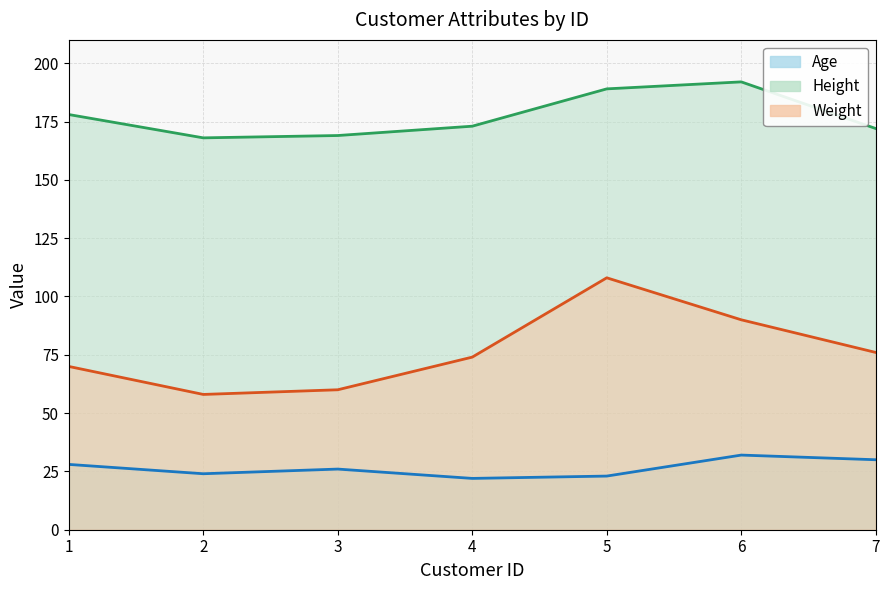

What is the value of the Height point at the 7th from the left?

172